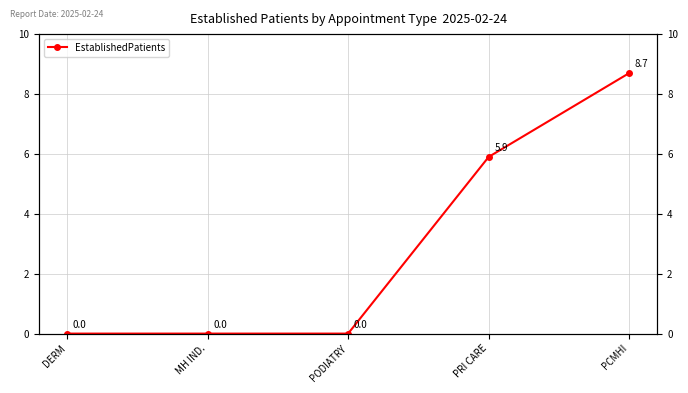

List the labels in order of value, smallest first.

DERM, MH IND., PODIATRY, PRI CARE, PCMHI